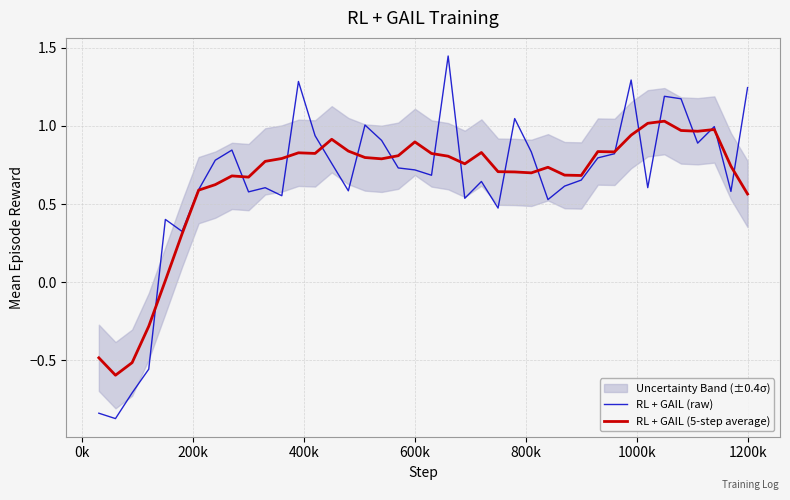

True or false: RL + GAIL (5-step average) and RL + GAIL (raw) intersect in this chart.

True